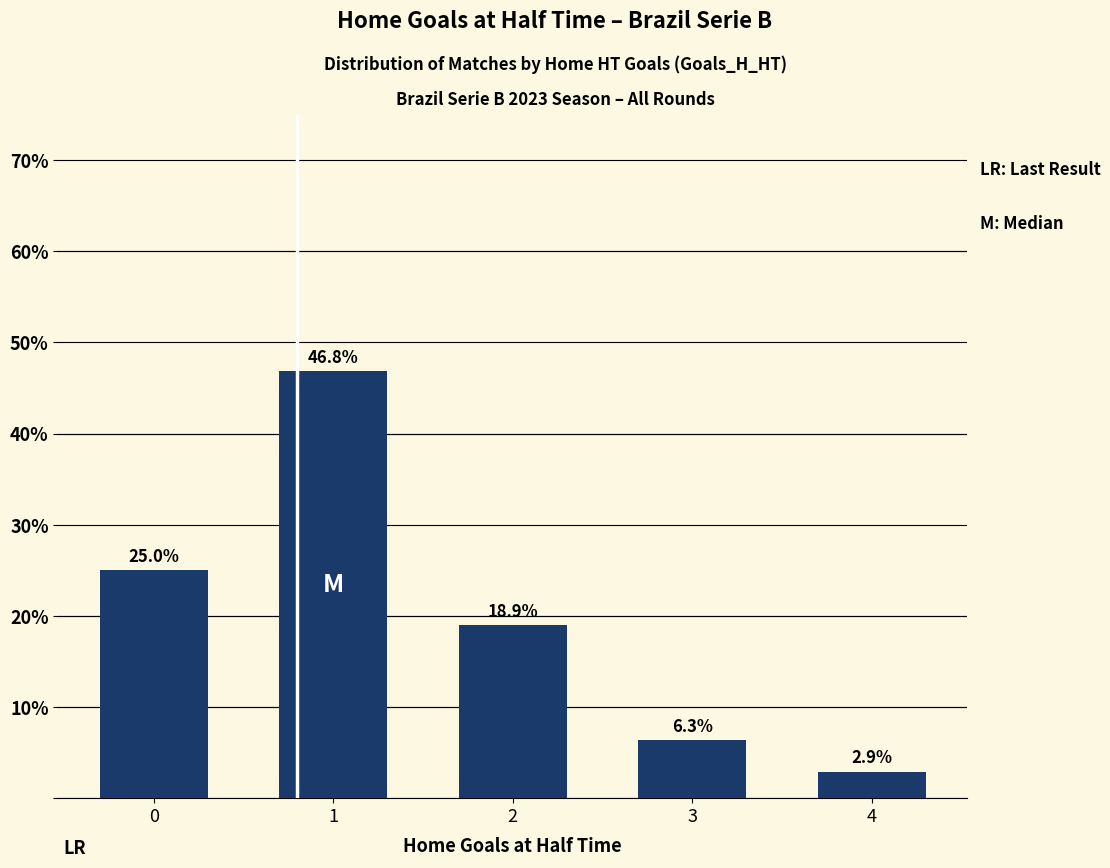

Rank the categories by value from highest to lowest.

1, 0, 2, 3, 4